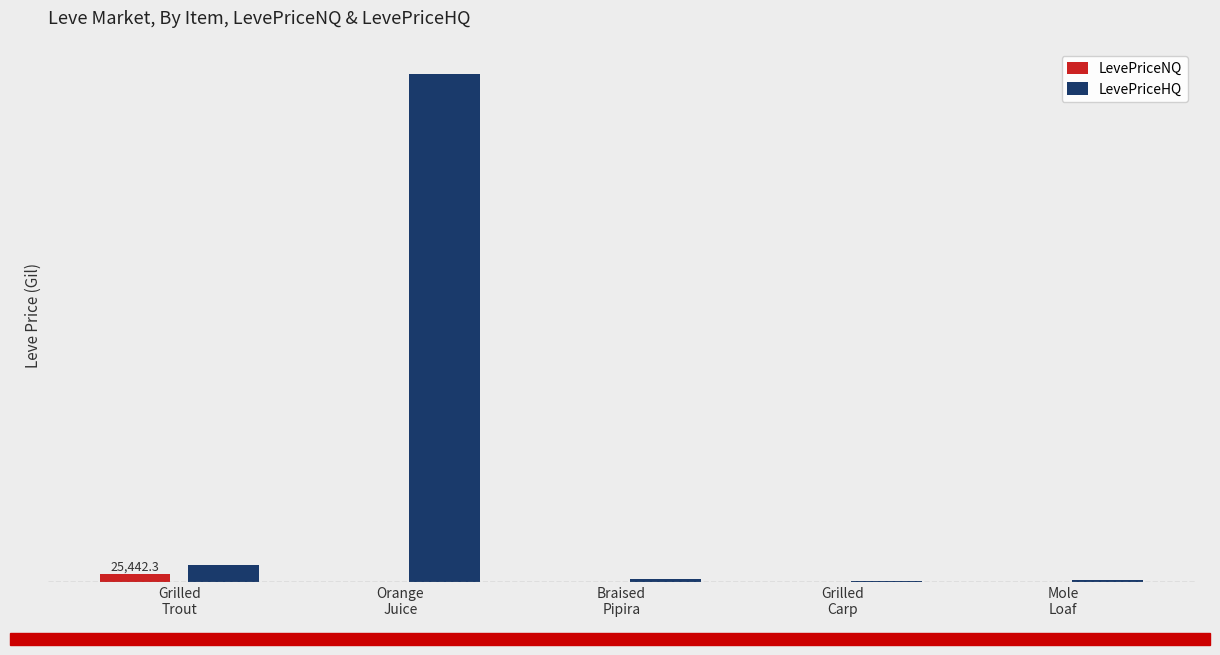

What is the sum of the LevePriceNQ values at Grilled
Carp and Braised
Pipira?

1201.5